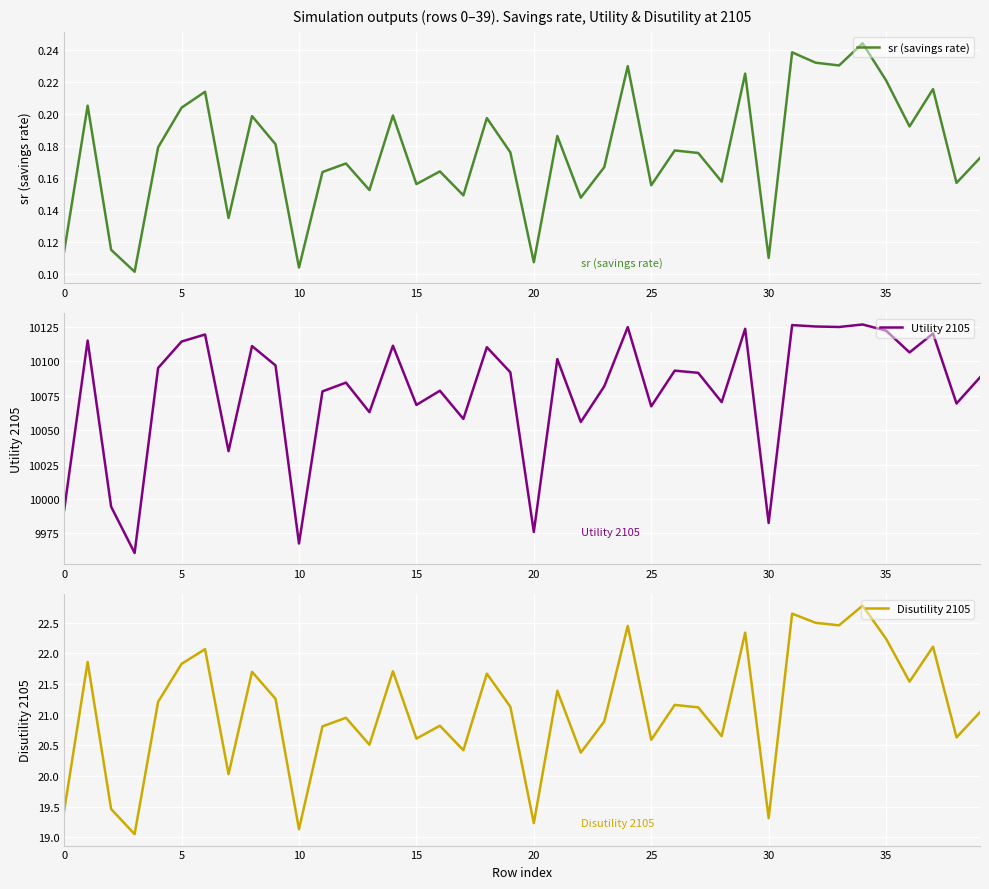

What is the average value of the sr (savings rate) series?

0.2